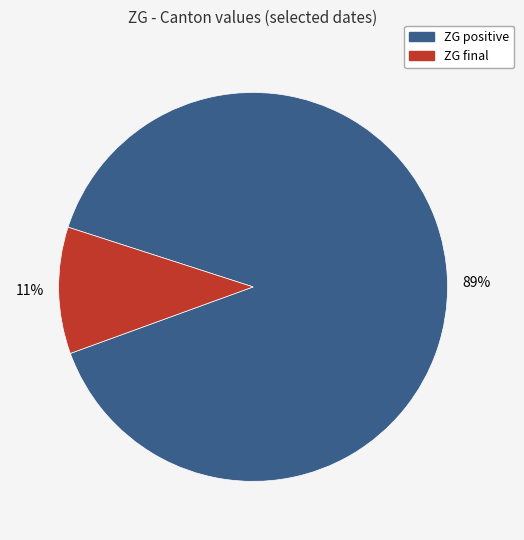

To the nearest percent, what is the average slice percentage?

50%